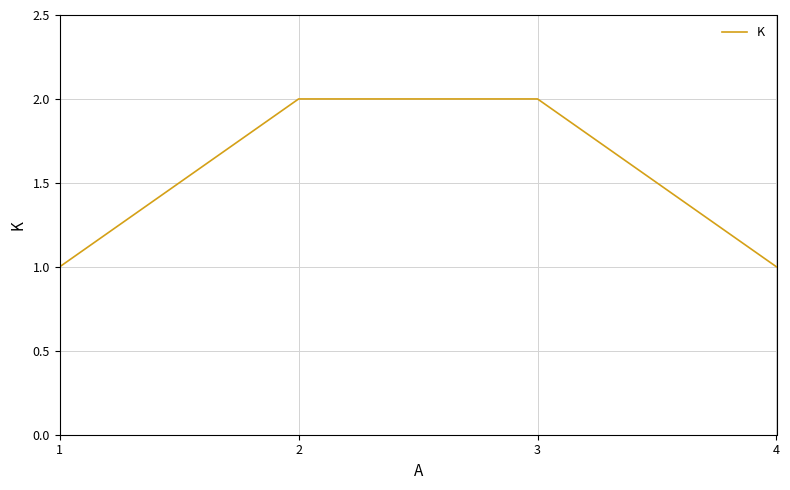

How many lines are shown in the chart?

1